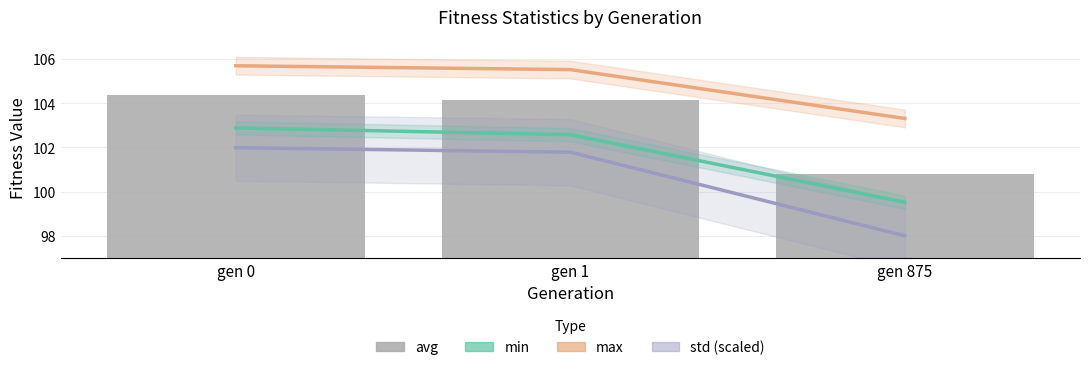

What is the difference between the std (scaled) values at gen 875 and gen 0?

4.0